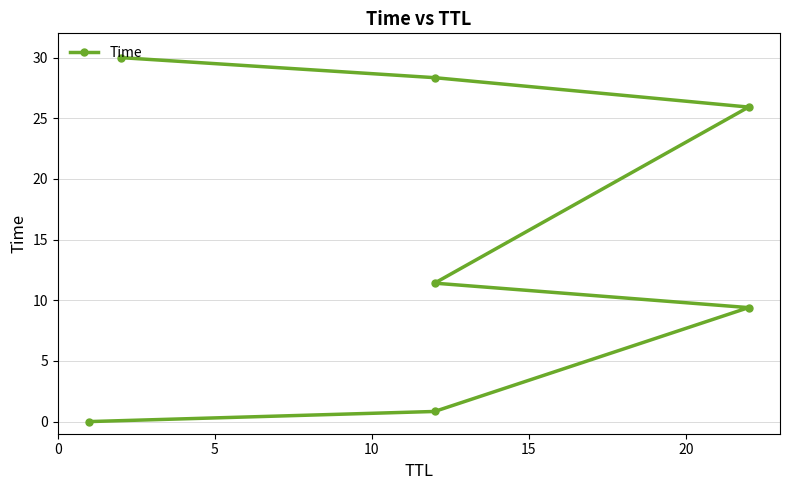

Approximately how many times larger is the value at 10 compared to 20?

0.4